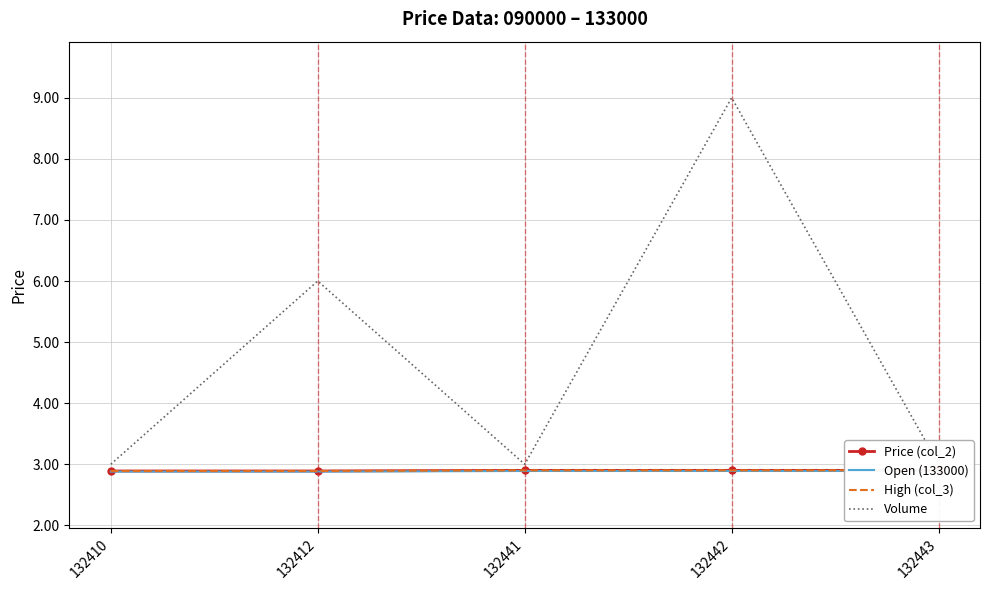

At how many categories does at least one series exceed 6?

1